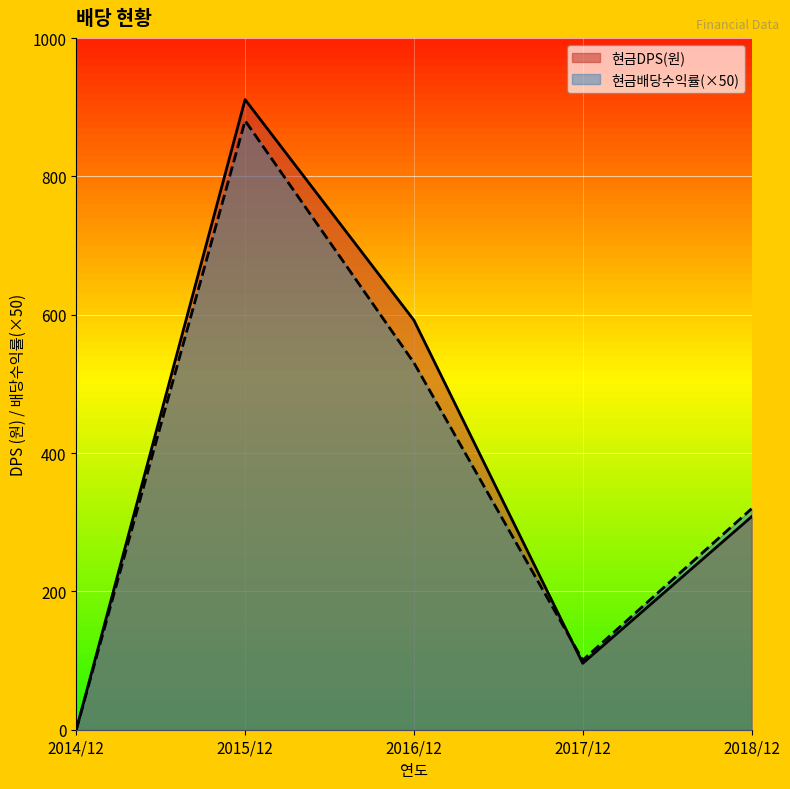

The value of 현금DPS(원) at 2017/12 is 96.0. True or false?

True